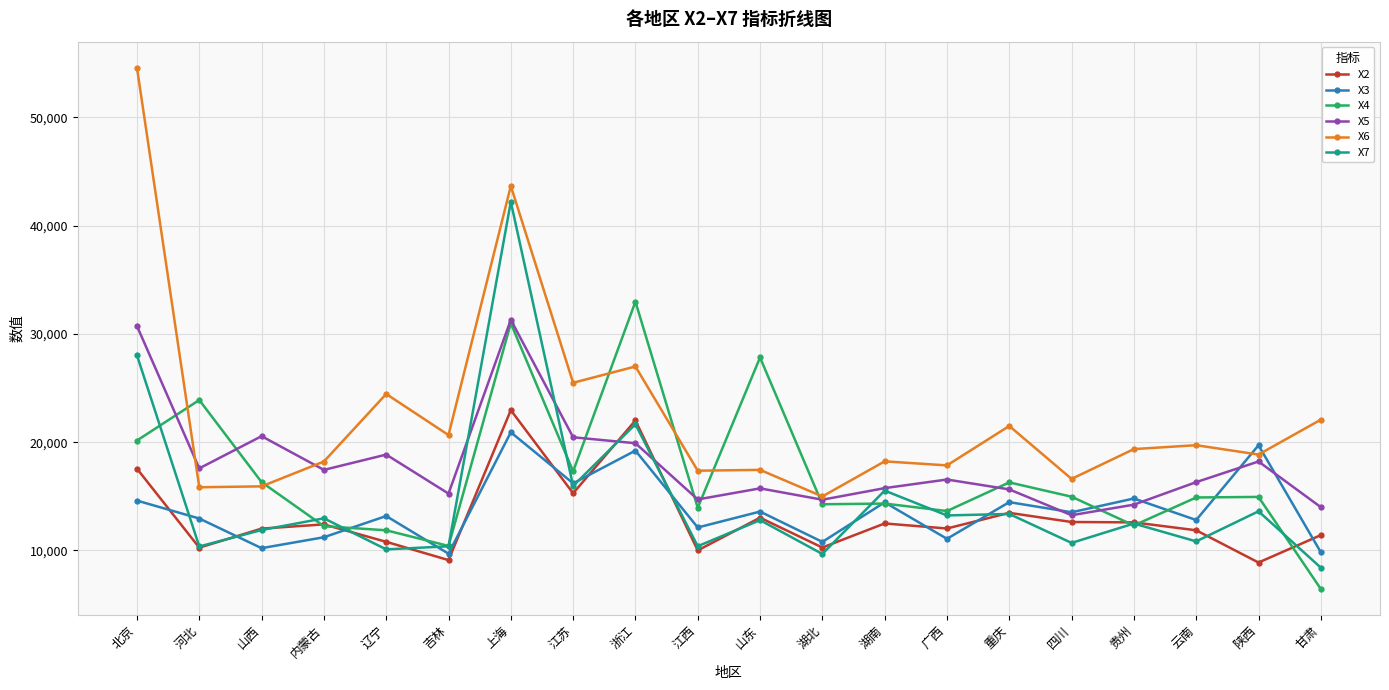

Is it true that X6 equals 26994 at 浙江?

True